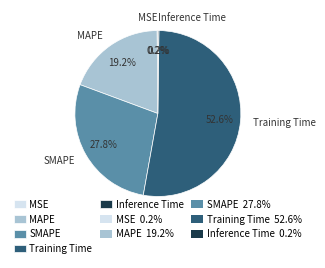

Does any single category account for the majority?

Yes